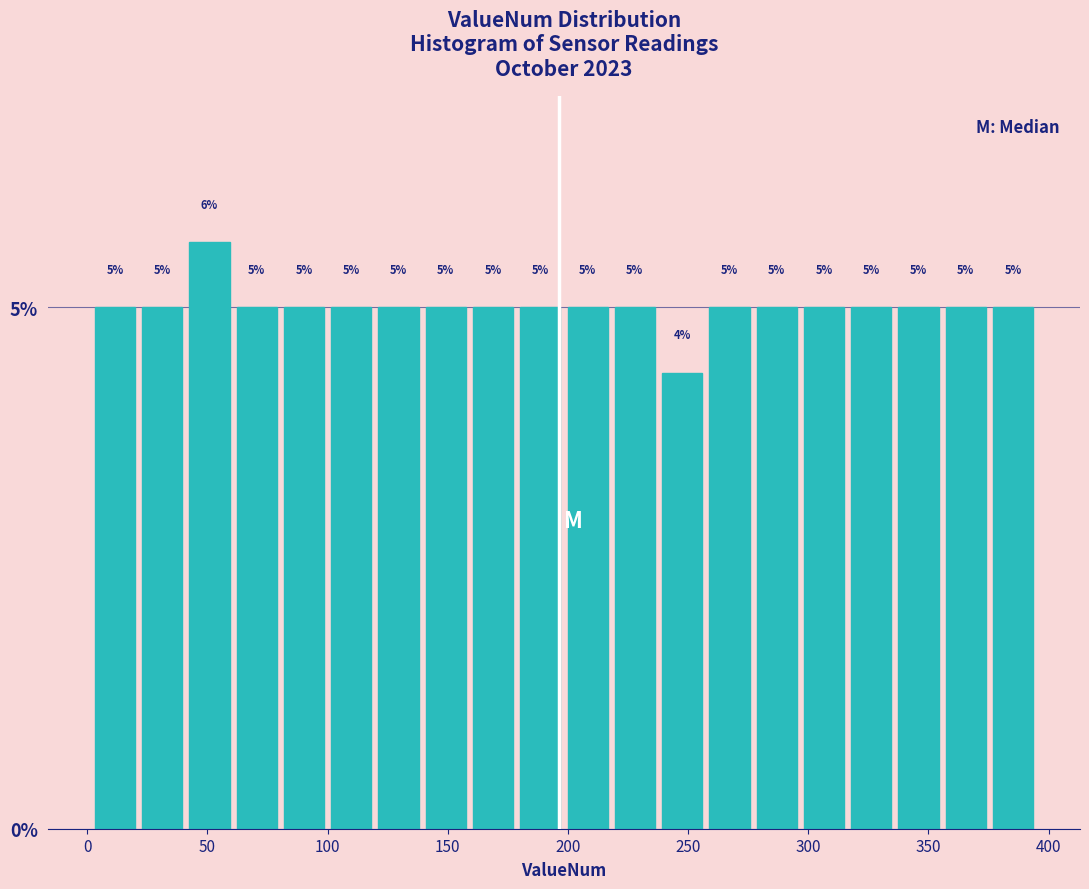

Around what value on the x-axis is the tallest bar? Give the approximate position of its centre, as read against the axis.

50